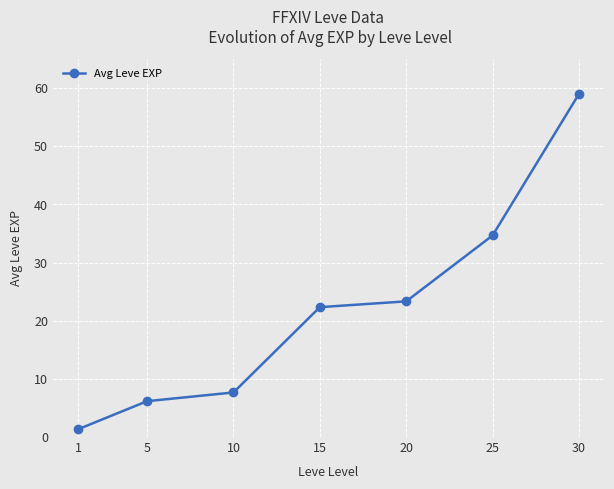

Is this an area chart (filled region under the line)?

No